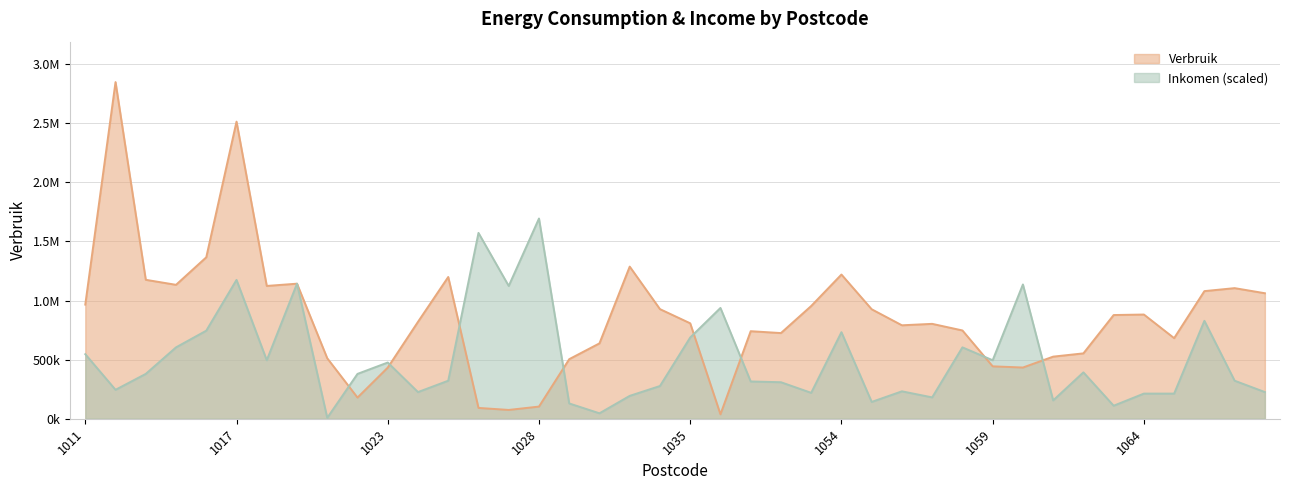

The value of Inkomen at 1061 is 154977.0. True or false?

True